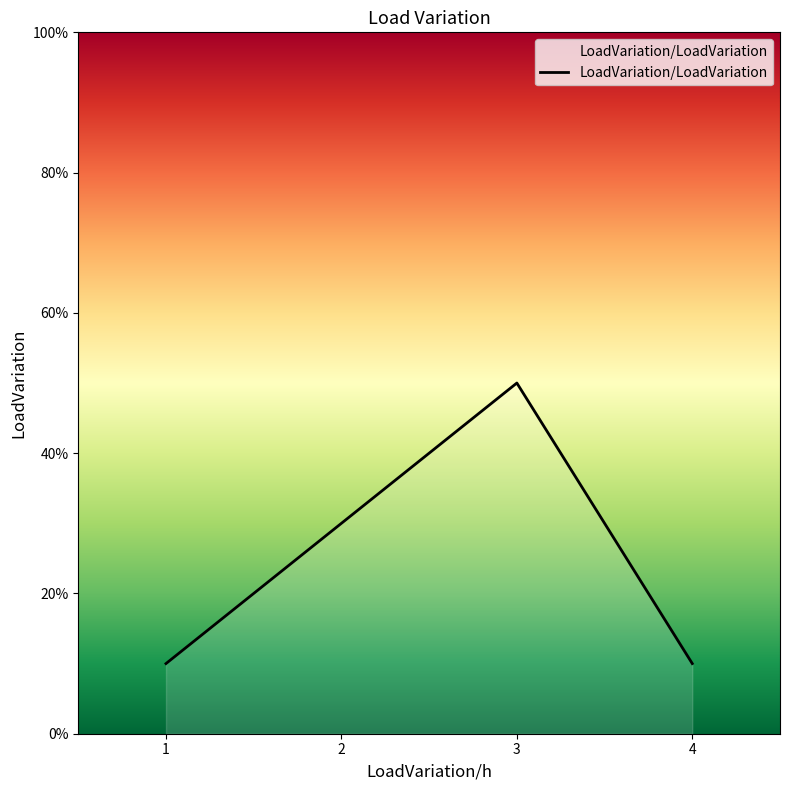

Rank the categories by value from lowest to highest.

1, 4, 2, 3